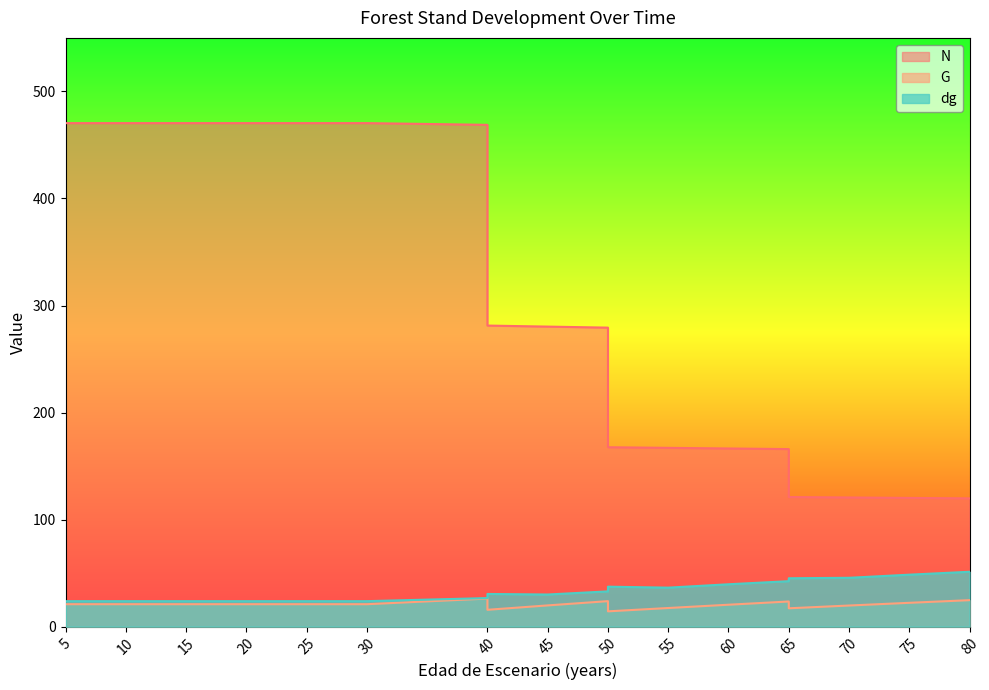

Which has a higher value, 5 or 15?

5